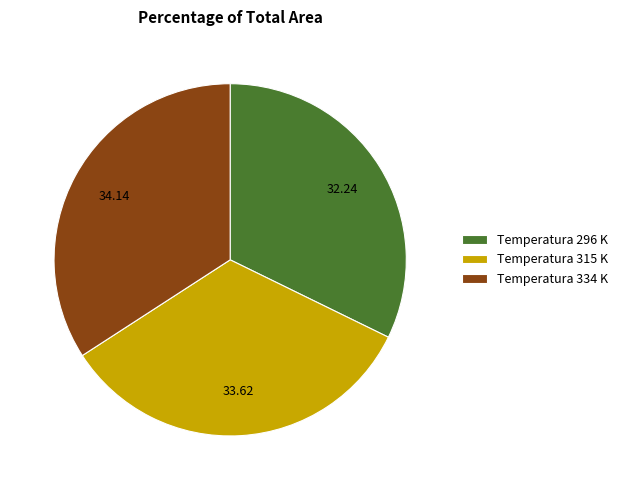

Do Temperatura 315 K and Temperatura 296 K together represent more than half of the pie?

Yes